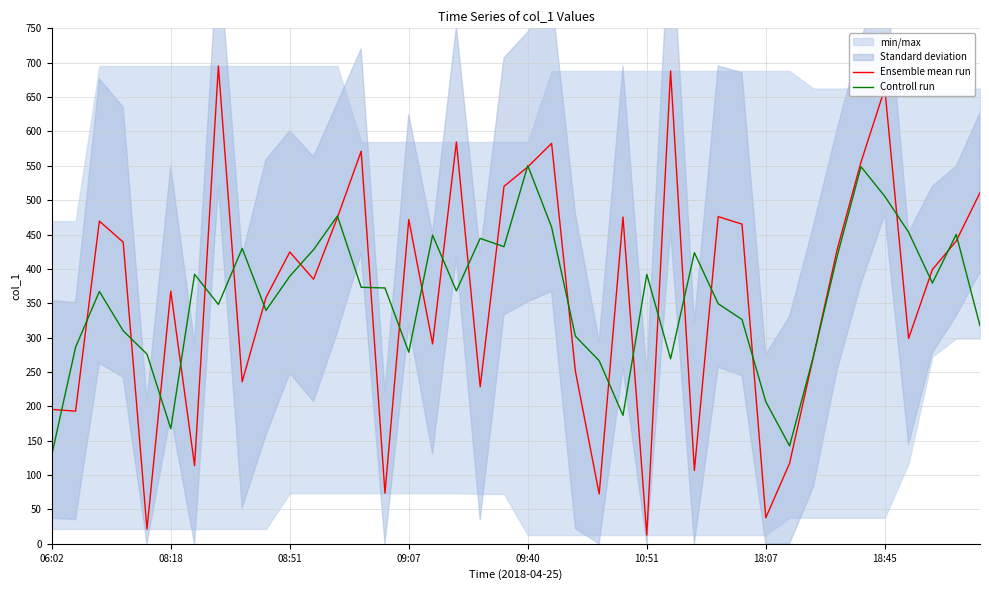

What is the maximum value for Controll run?

550.3